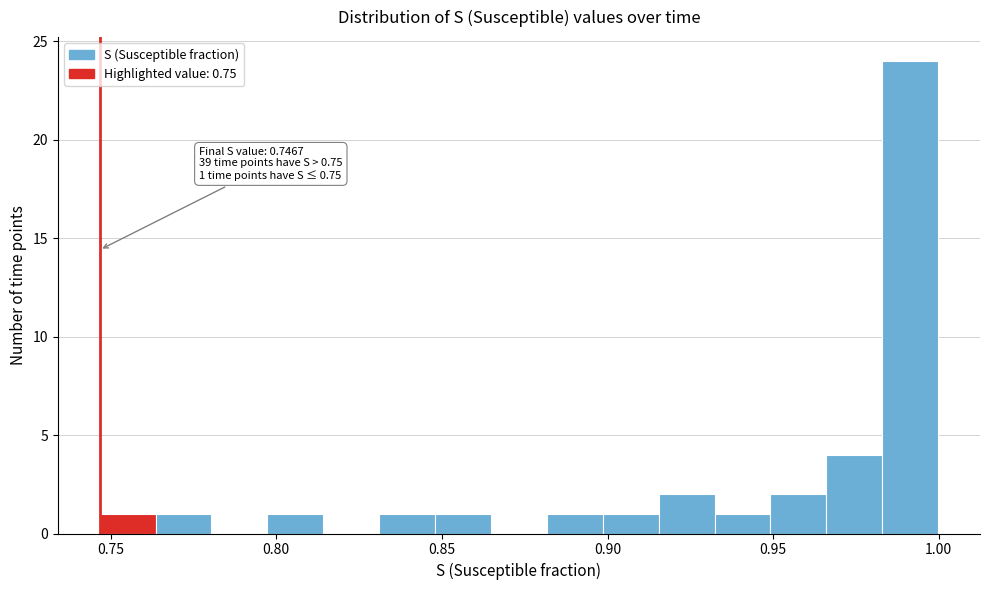

Read against the x-axis, roughly where is the centre of the tallest bar?

0.990